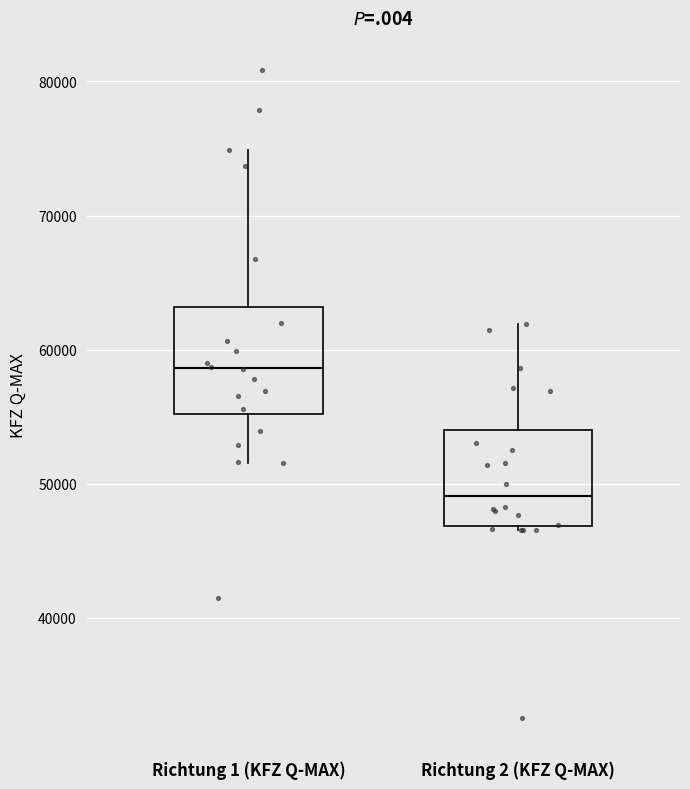

Where does the median line of the box for Richtung 2 (KFZ Q-MAX) sit on the y-axis? The values are not printed on the chart, so give them approximately, as read against the axis.

49000